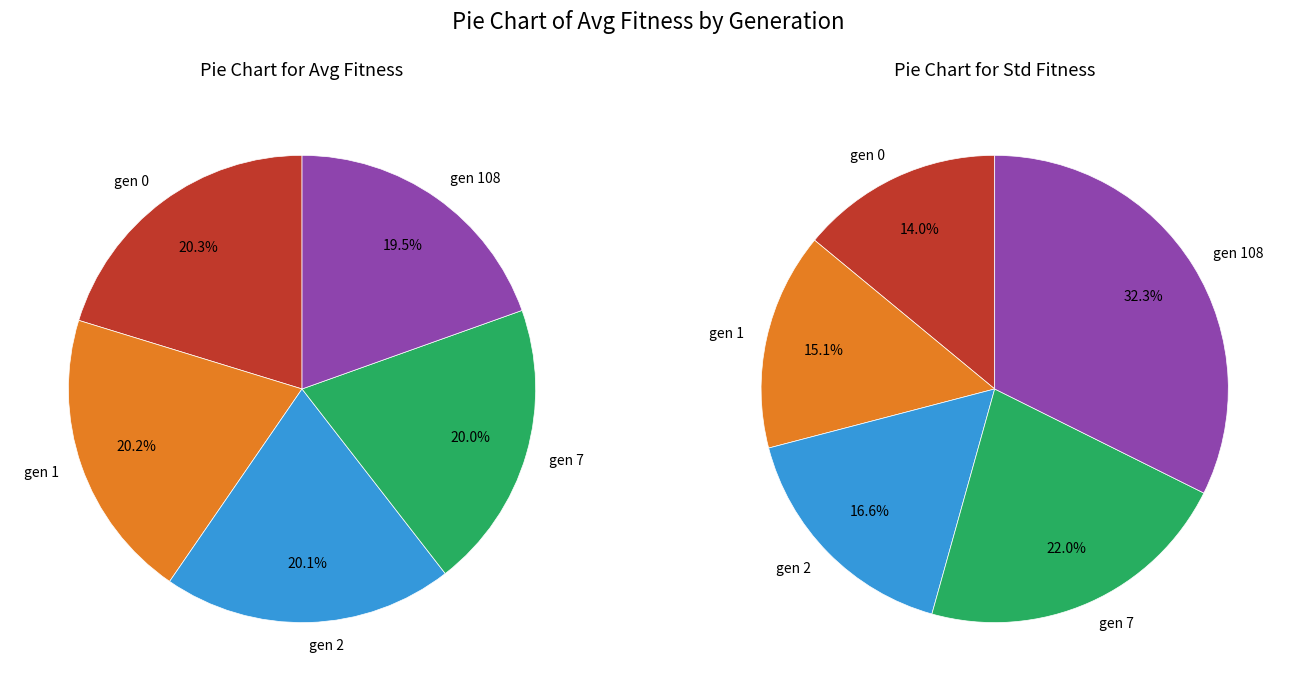

To the nearest percent, what percentage of the pie is gen 0?

20%